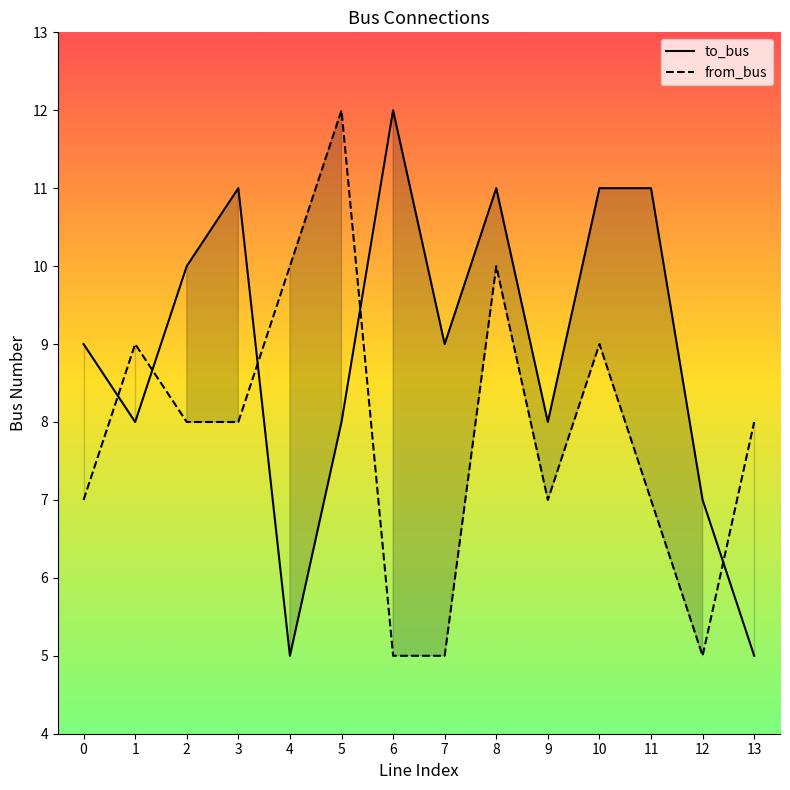

What is the value of the from_bus point at the 7th from the left?

5